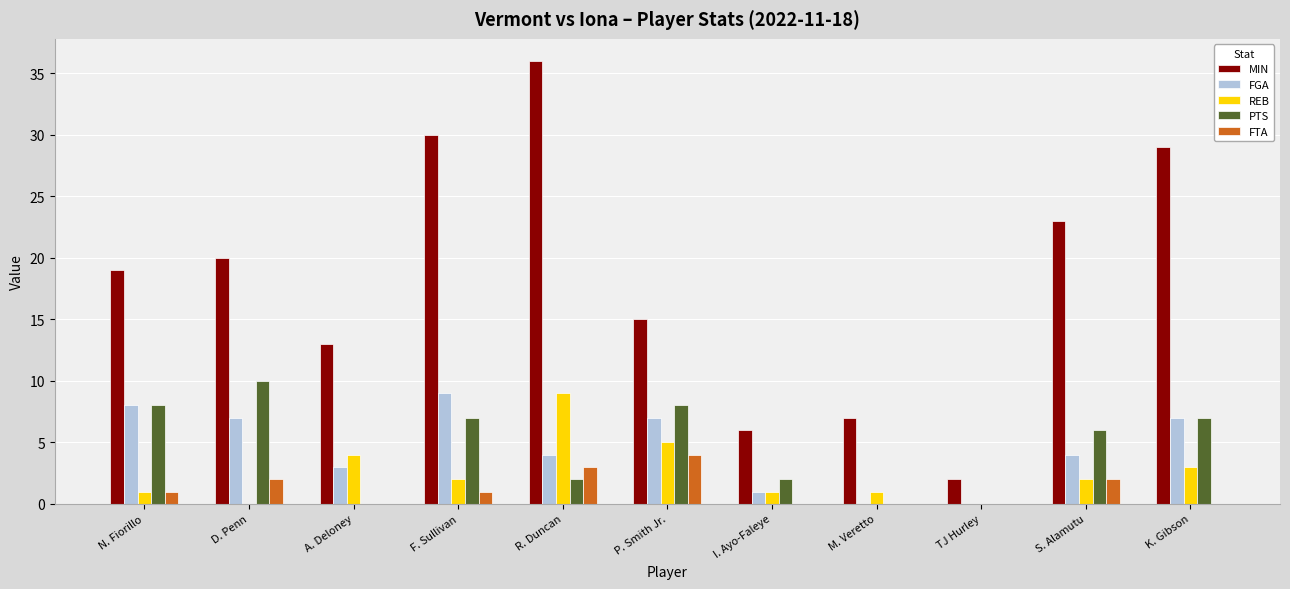

The value of REB at D. Penn is -5. True or false?

False